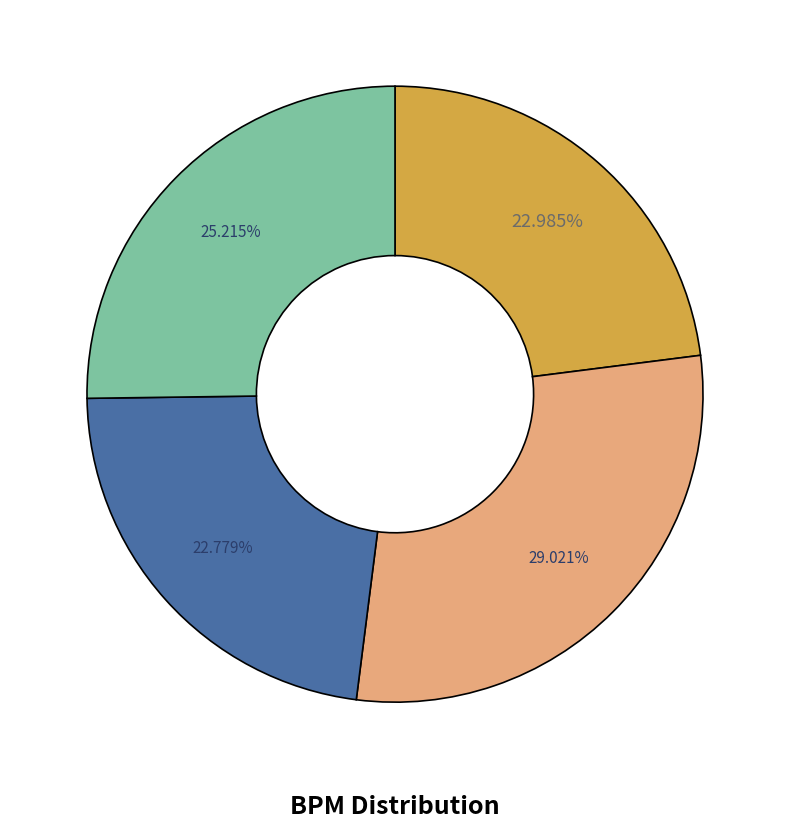

Is there any slice that represents more than half of the pie?

No